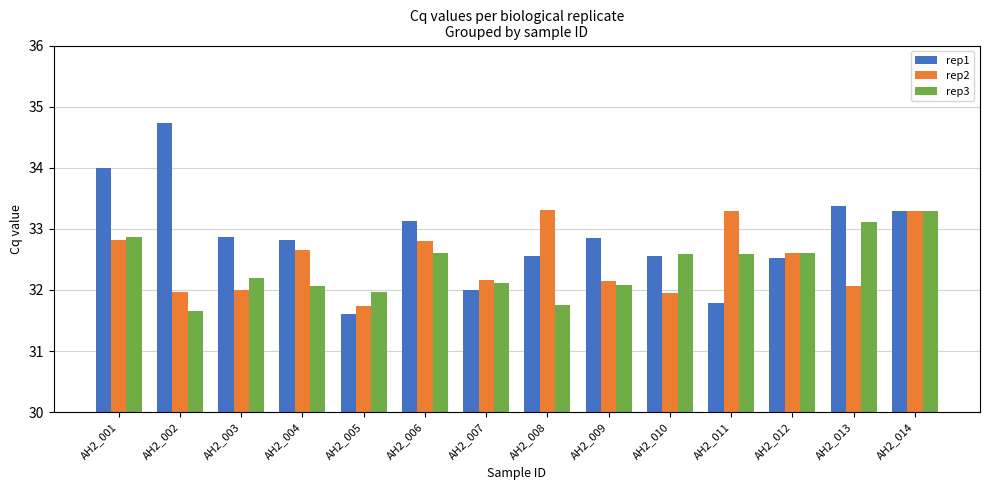

The rep1 series shows 47.0 at AH2_009. True or false?

False